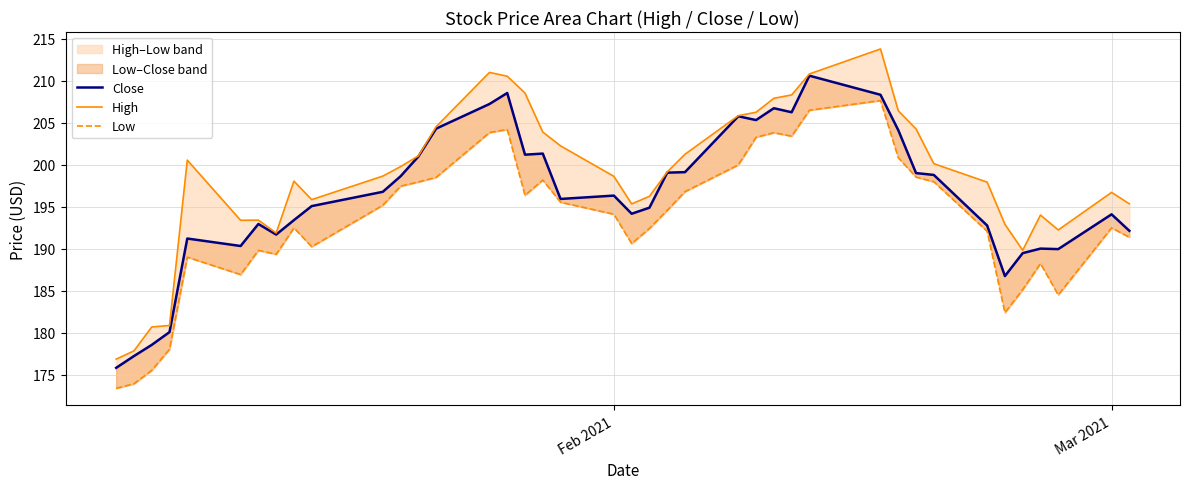

True or false: Low and High cross at least once.

False